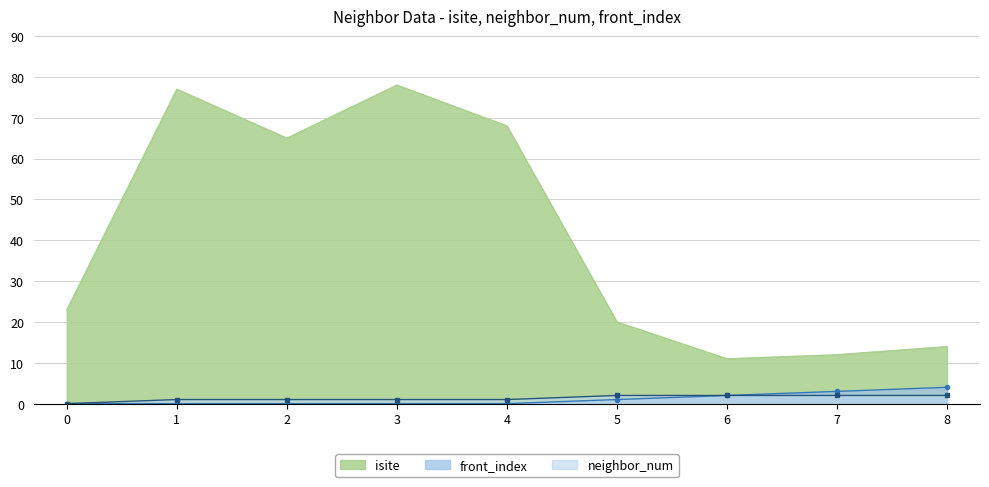

What is the minimum value for isite?

11